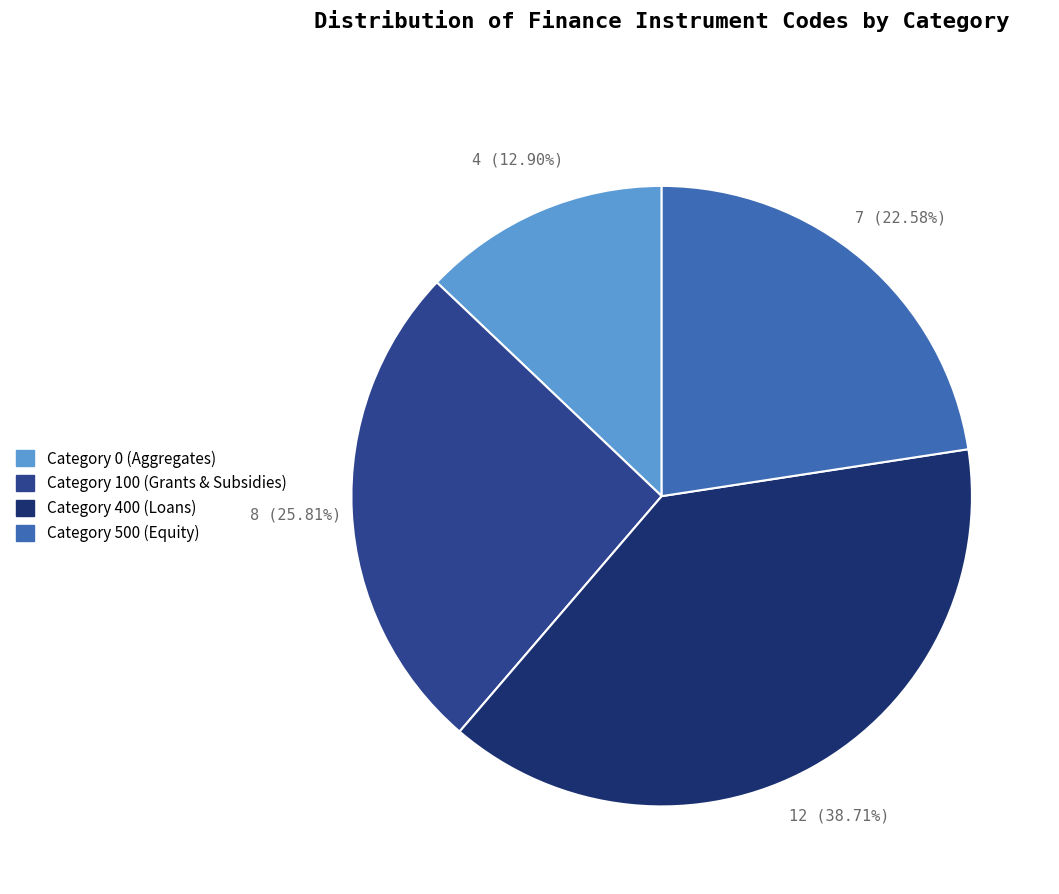

Is there a majority slice in this chart?

No